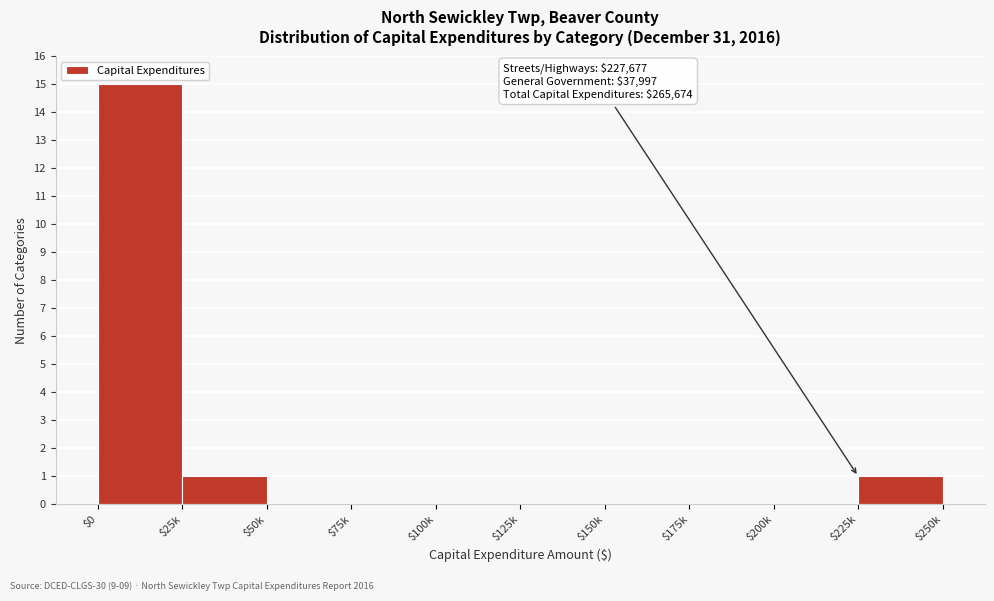

Is it true that the value at $50k is -7?

False